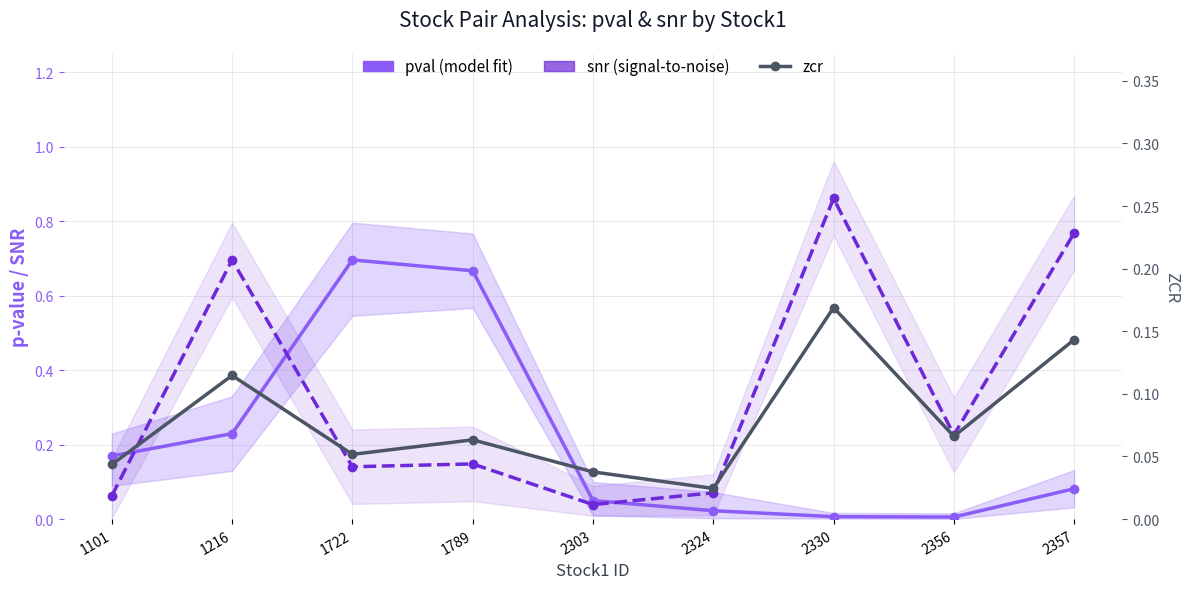

True or false: snr (signal-to-noise) and pval (model fit) cross at least once.

True